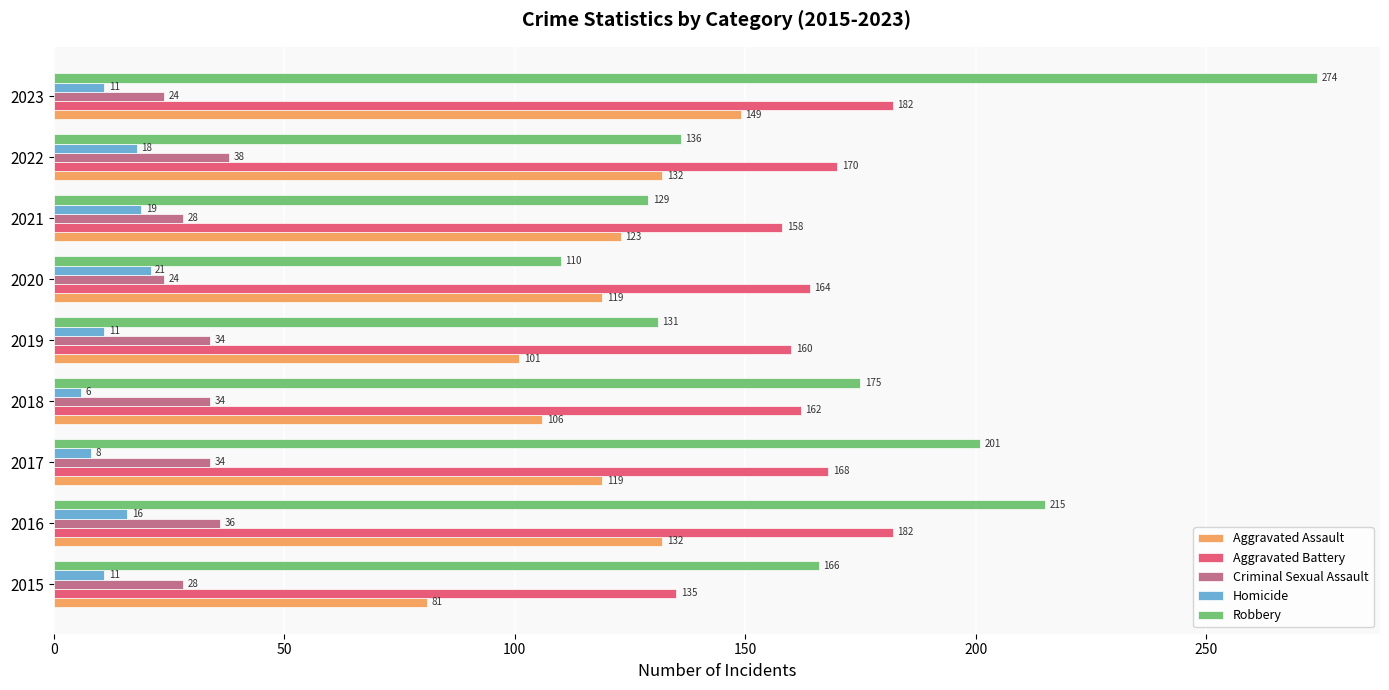

Read the Aggravated Battery value at 2021, to the nearest 10.

160